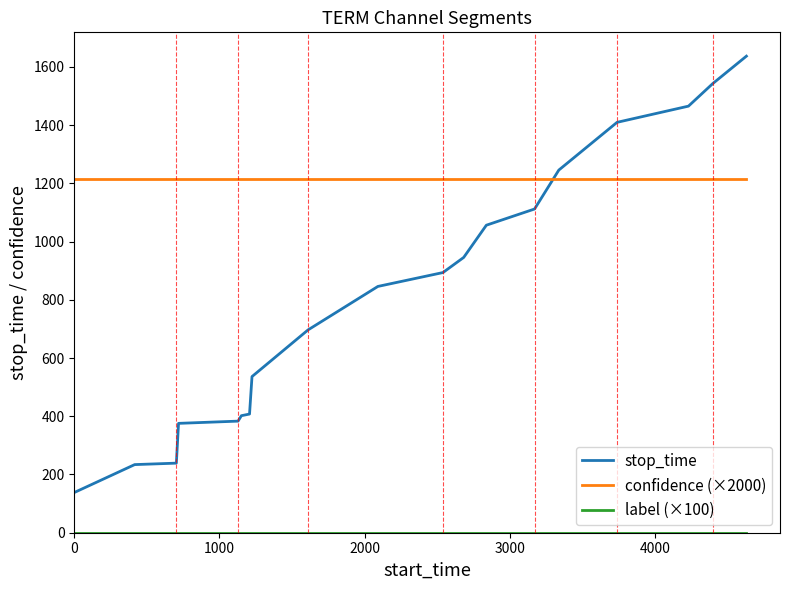

How many lines are shown in the chart?

3